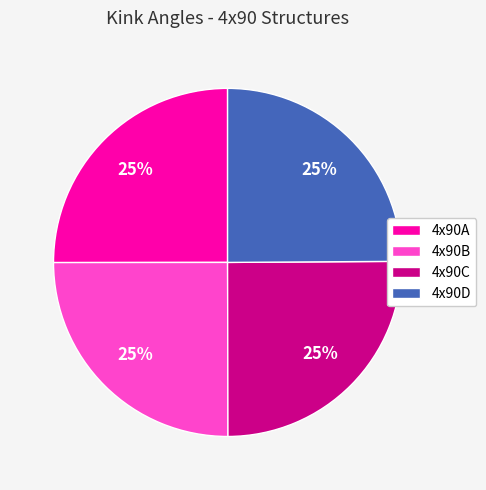

Count the number of slices in the pie.

4